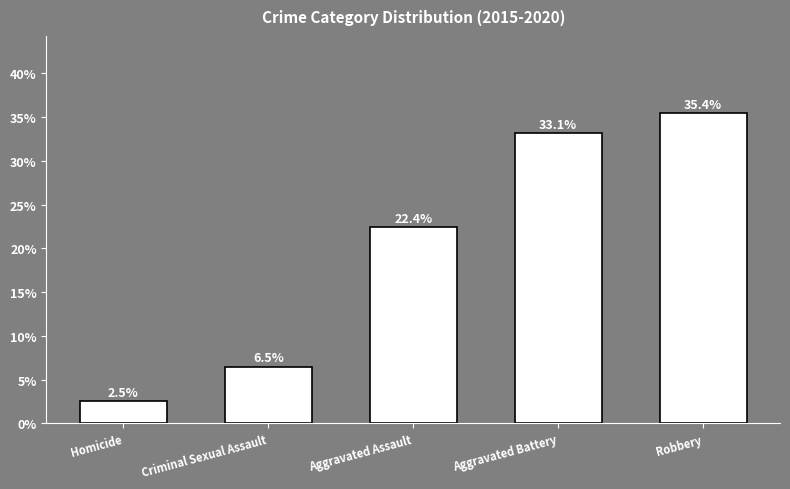

Rank the categories by value from highest to lowest.

Robbery, Aggravated Battery, Aggravated Assault, Criminal Sexual Assault, Homicide